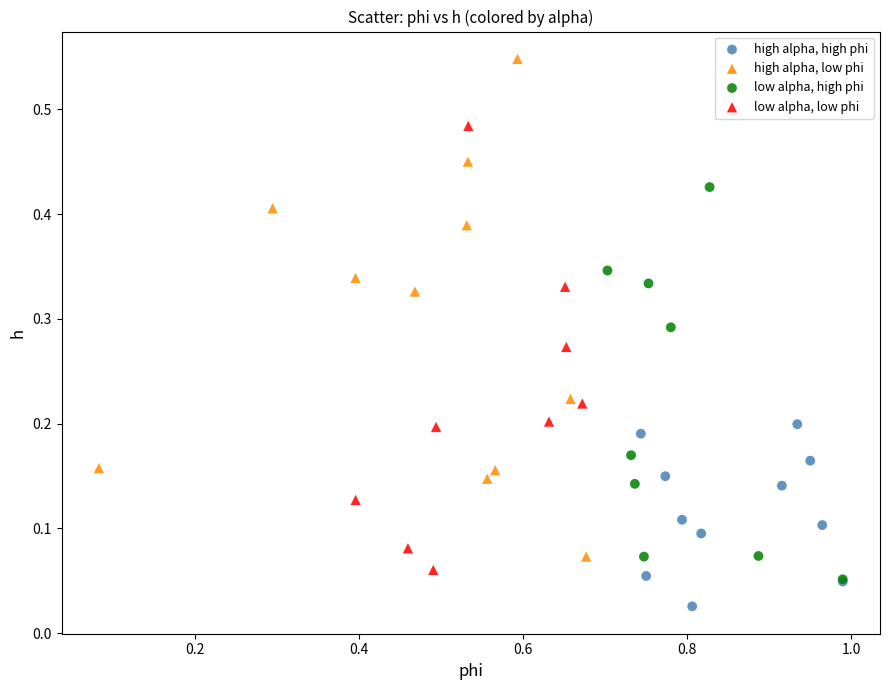

What are all the series names shown in the legend?

high alpha, high phi, high alpha, low phi, low alpha, high phi, low alpha, low phi